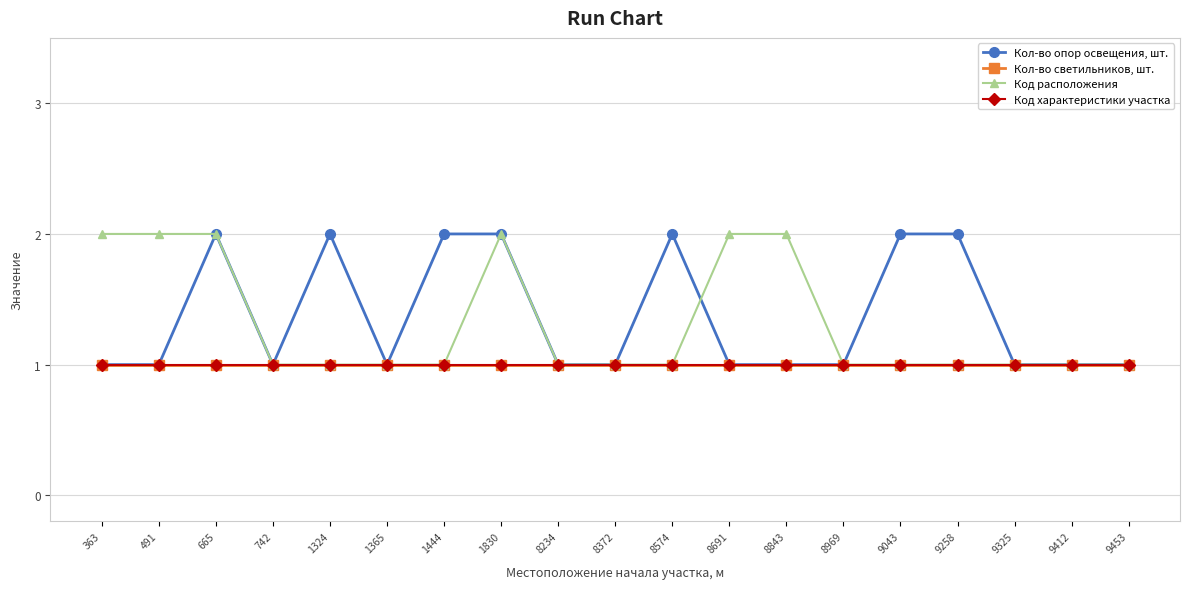

How many data points does each series have?

19